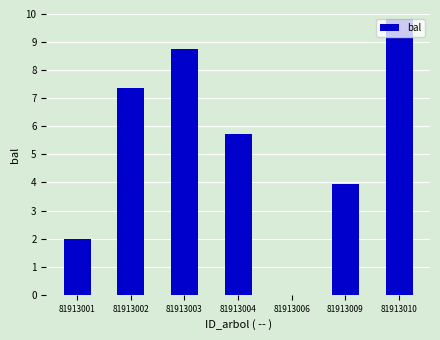

Are the bars horizontal?

No